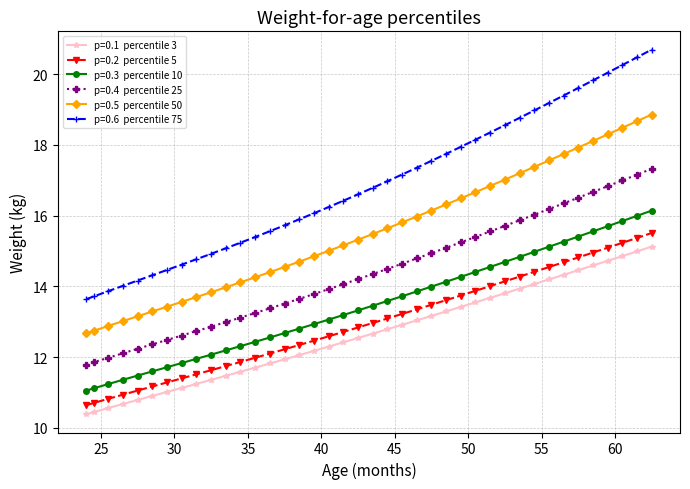

What is the maximum value shown in the chart?

20.7